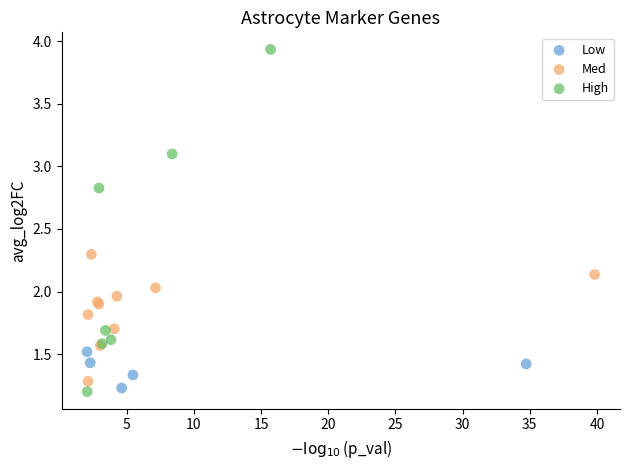

Which series reaches the maximum Y coordinate?

High